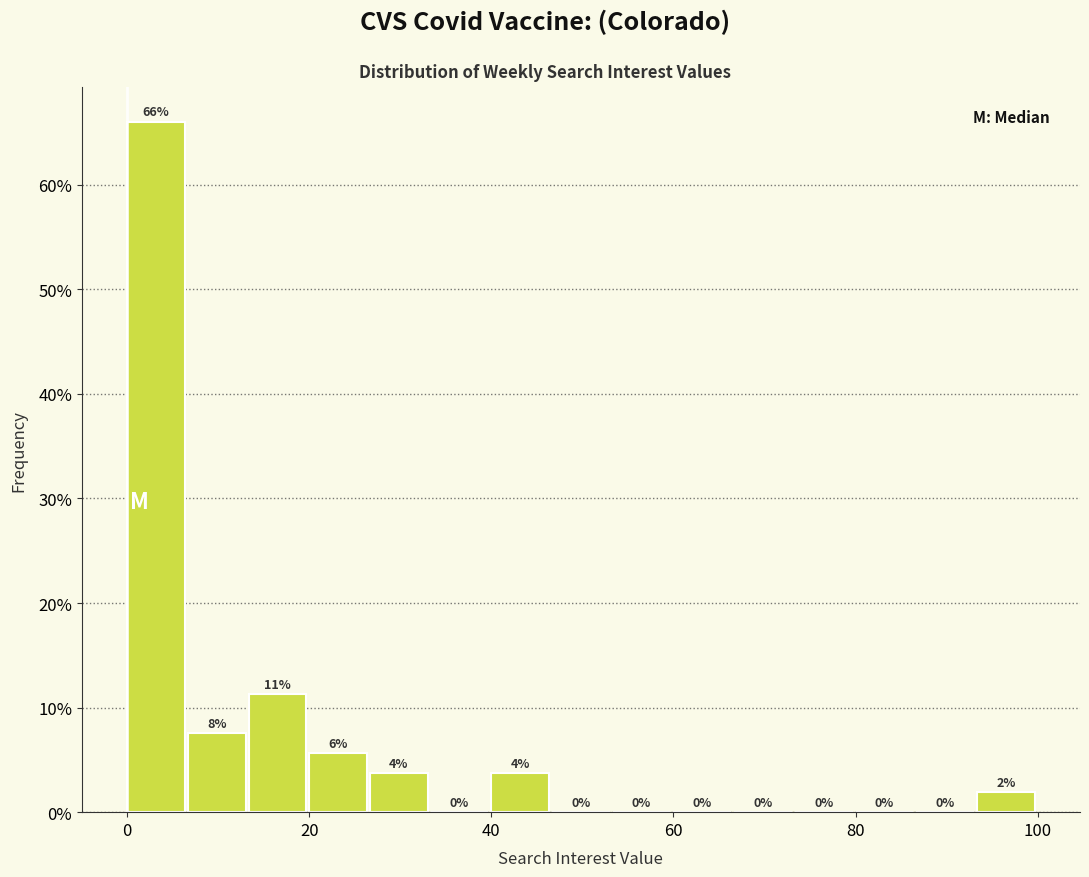

Read against the x-axis, roughly where is the centre of the tallest bar?

4